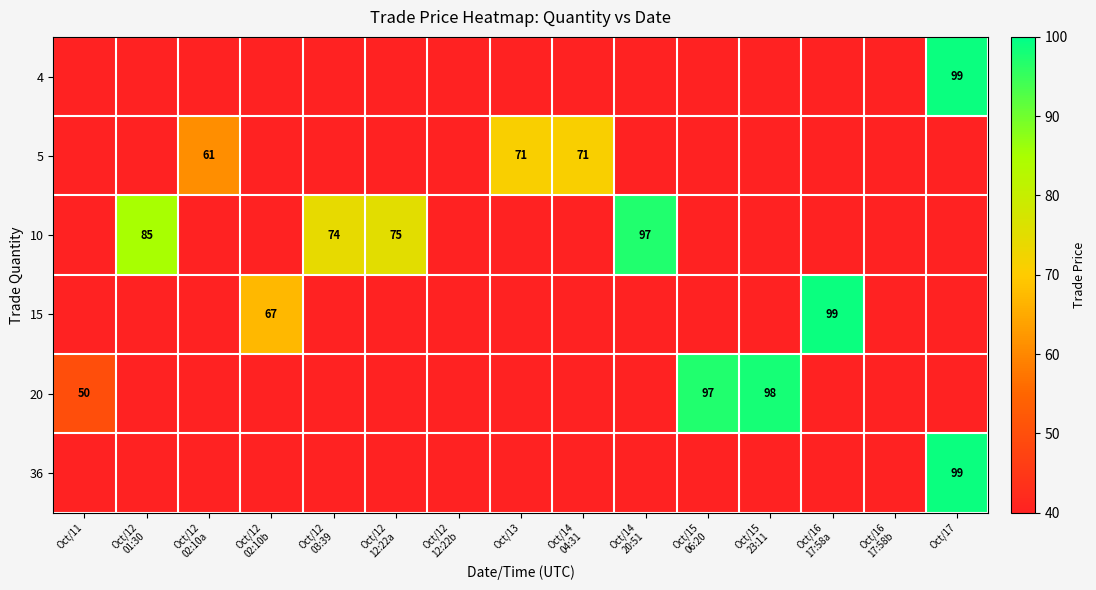

At Oct/13, list the series in order from largest to smallest.

5, 4, 10, 15, 20, 36